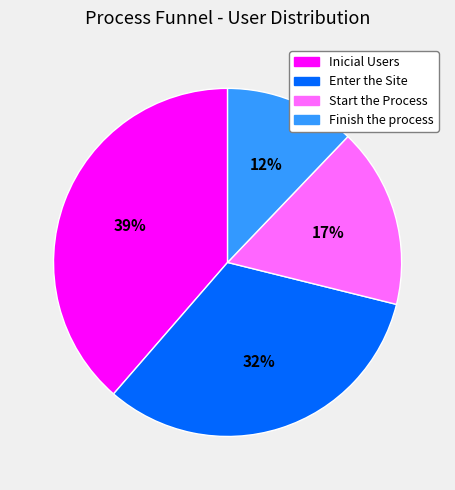

Does Finish the process account for over 50% of the chart?

No